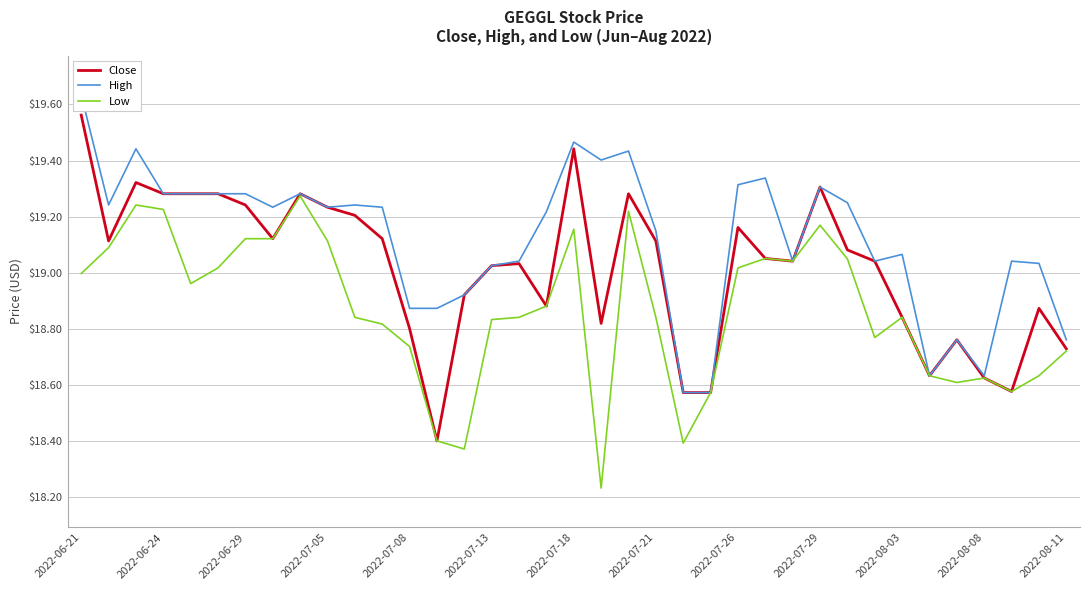

True or false: Close and High intersect in this chart.

False